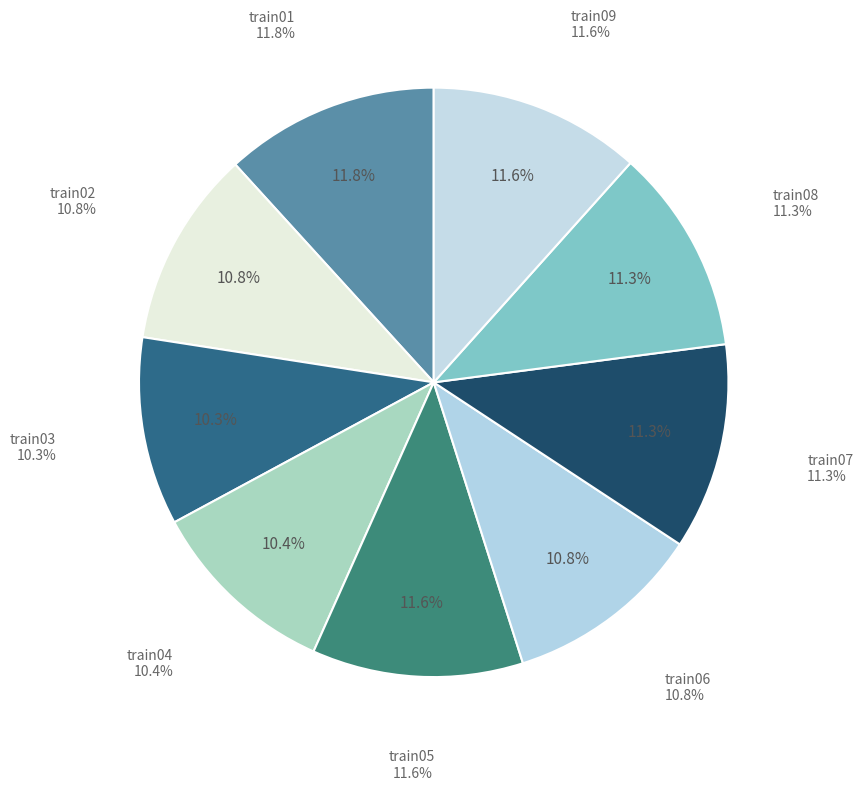

True or false: train02 accounts for 11% of the total.

True